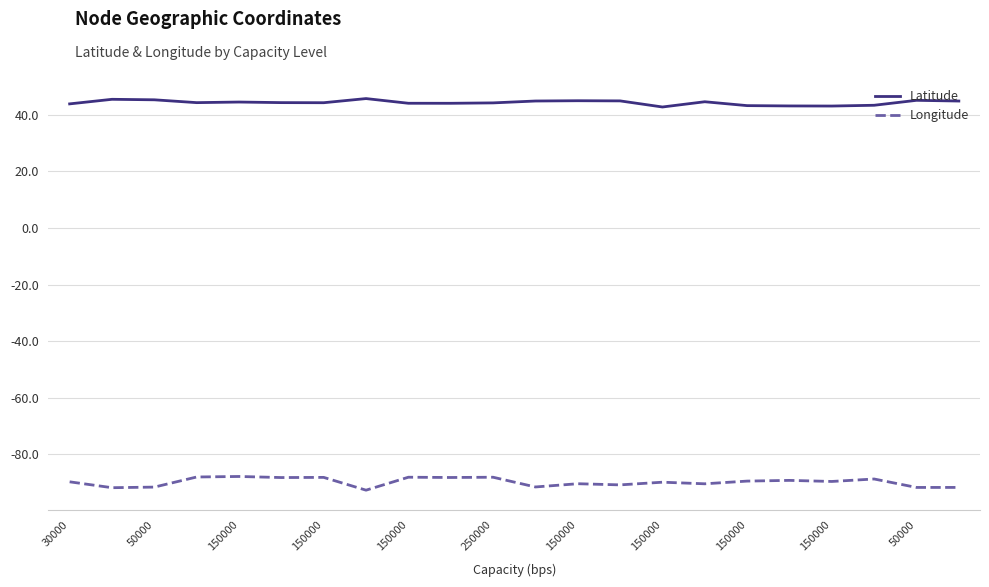

Which series has the largest range (max minus min)?

Longitude